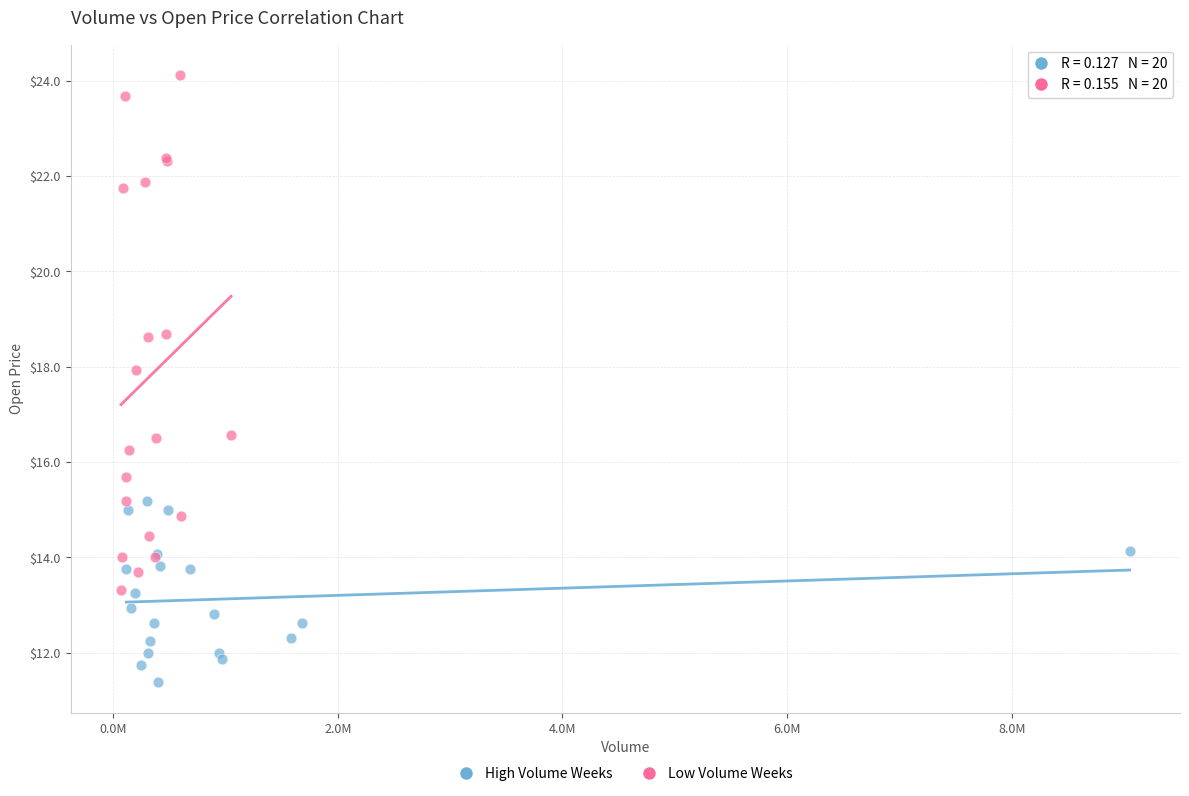

Which series reaches the minimum Y coordinate?

High Volume Weeks